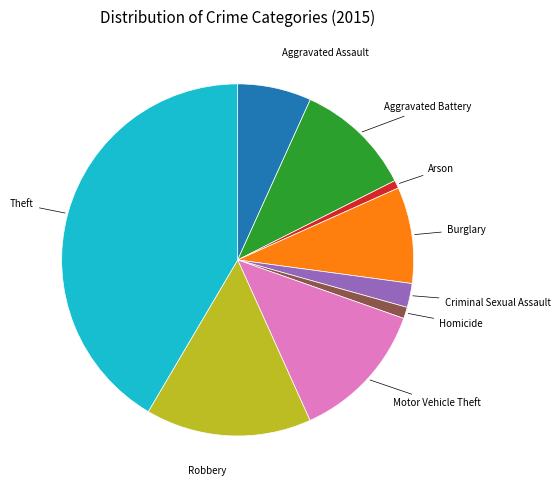

Is there any slice that represents more than half of the pie?

No